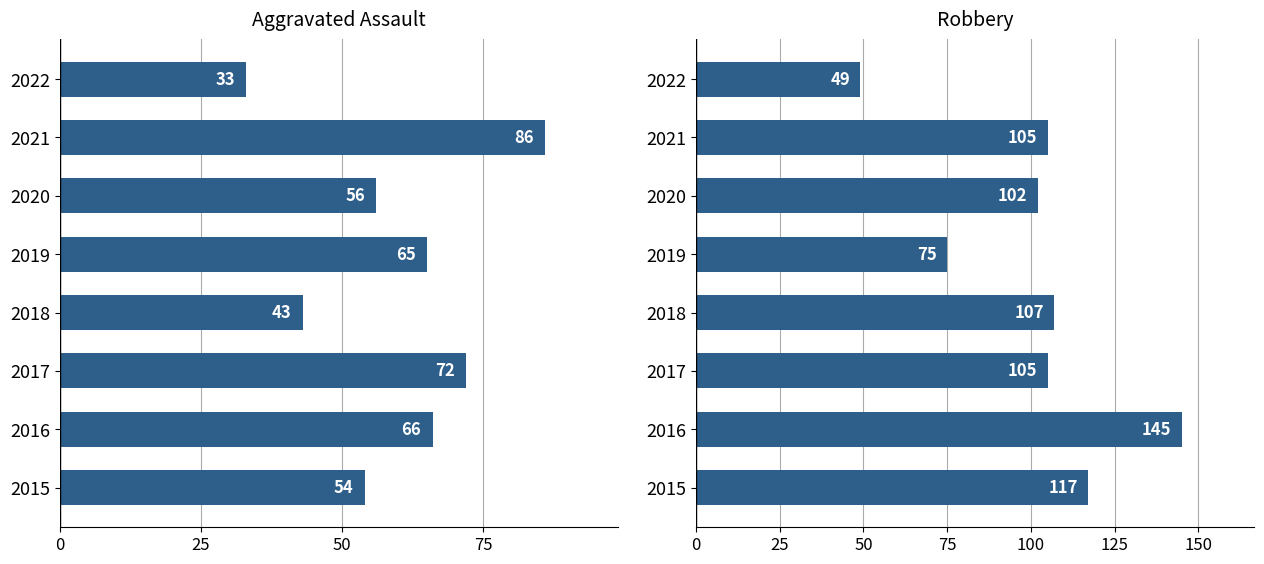

What are all the series names shown in the legend?

Aggravated Assault, Robbery